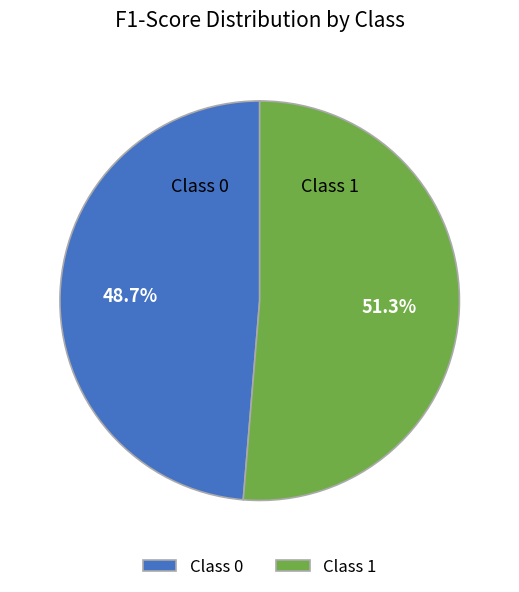

Is there any slice that represents more than half of the pie?

Yes